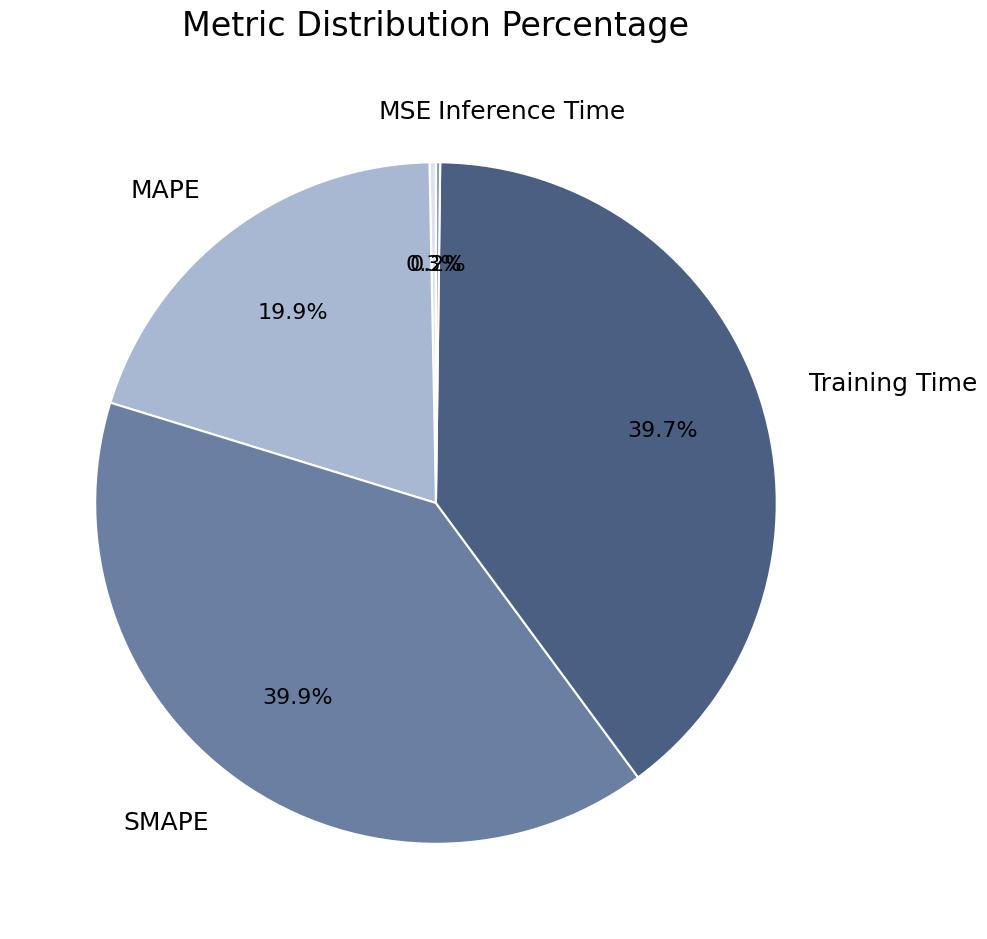

Between SMAPE and MAPE, which is larger?

SMAPE